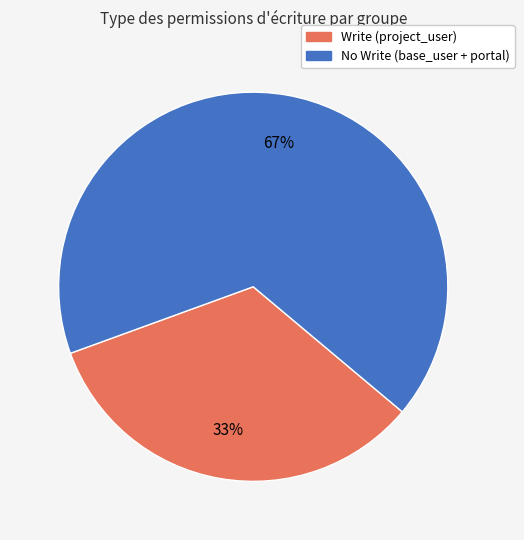

To the nearest percent, what is the average slice percentage?

50%